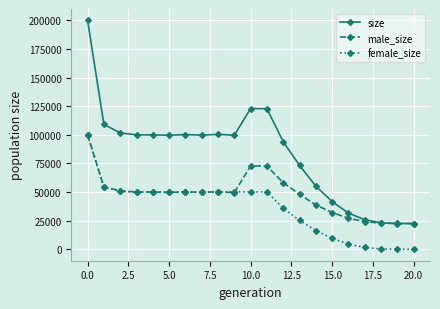

How many data points in female_size are less than 49829?

10